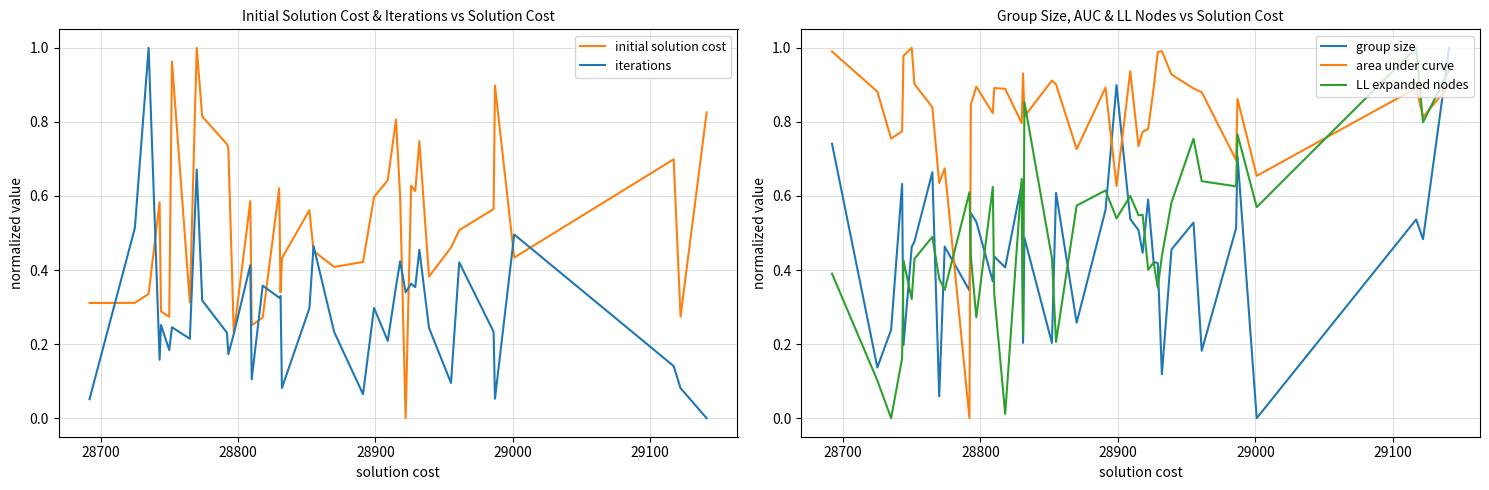

After their last crossing, which series has the higher values: area under curve or LL expanded nodes?

LL expanded nodes